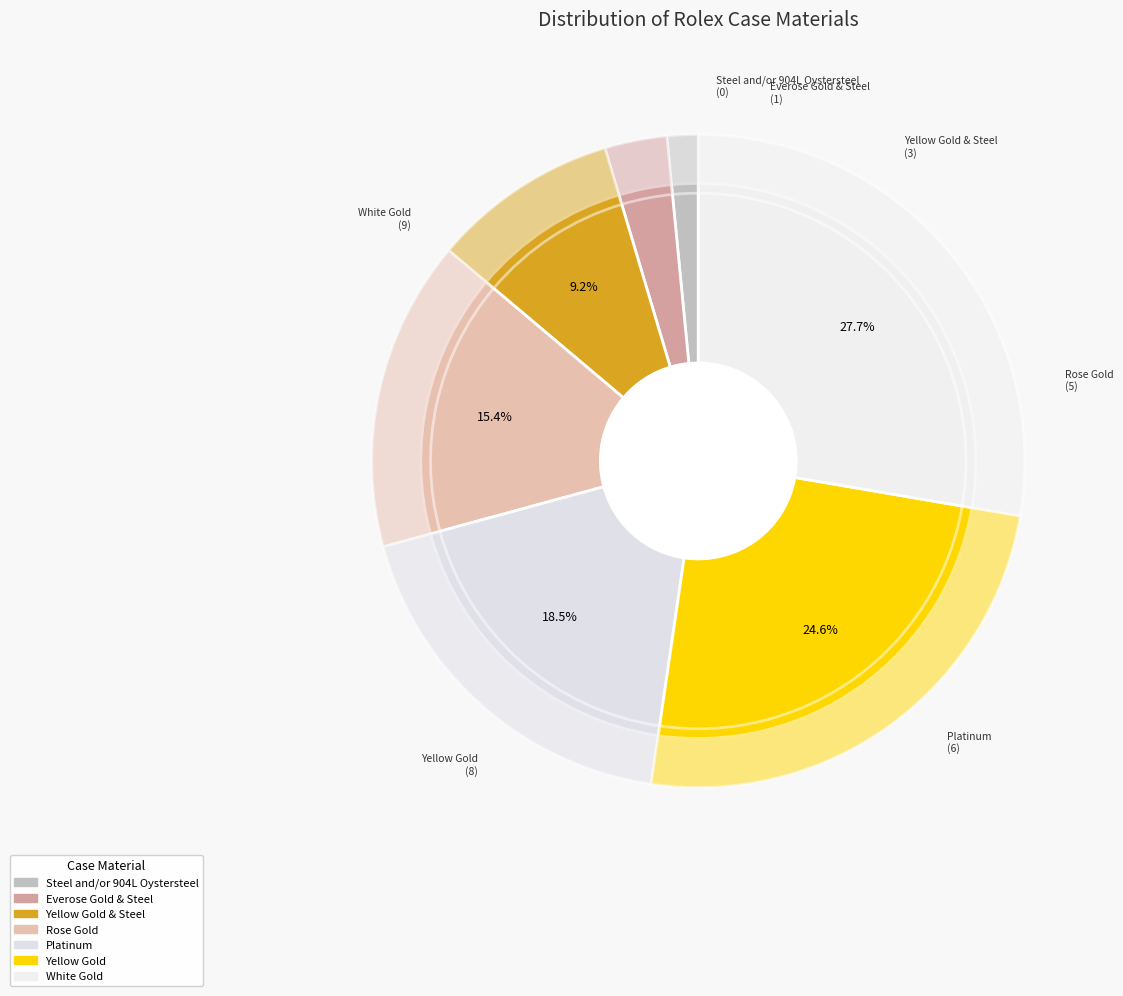

To the nearest percent, what portion does Yellow Gold represent?

25%